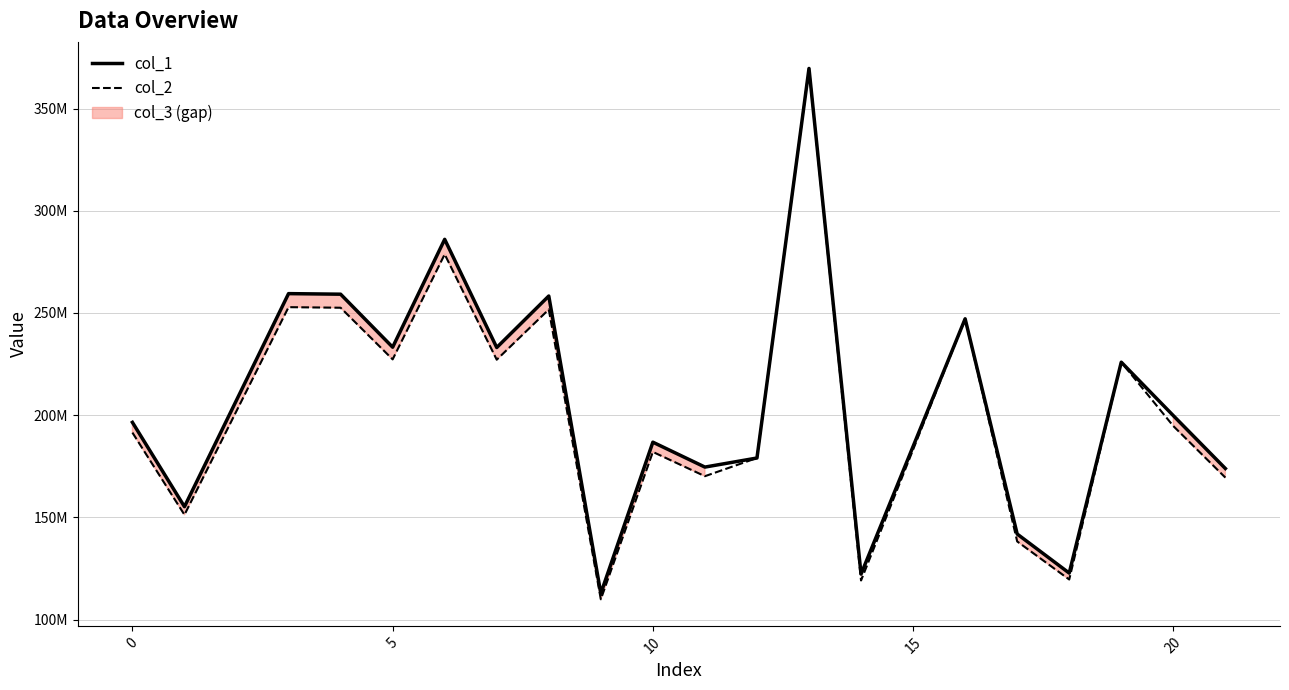

In col_1, how many points are lower than both neighbors (excluding endpoints)?

7